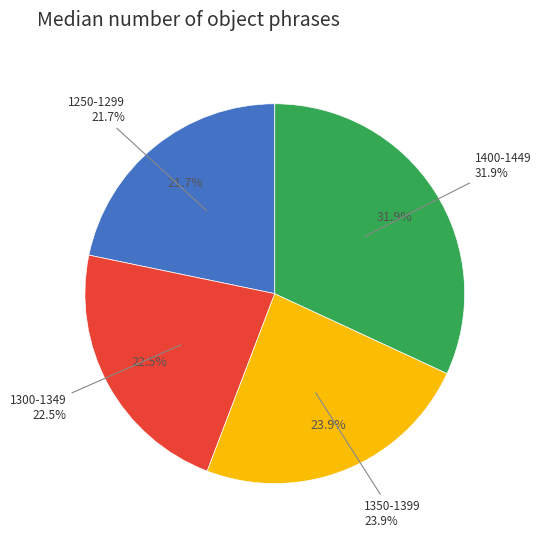

Which slice is the largest?

1400-1449